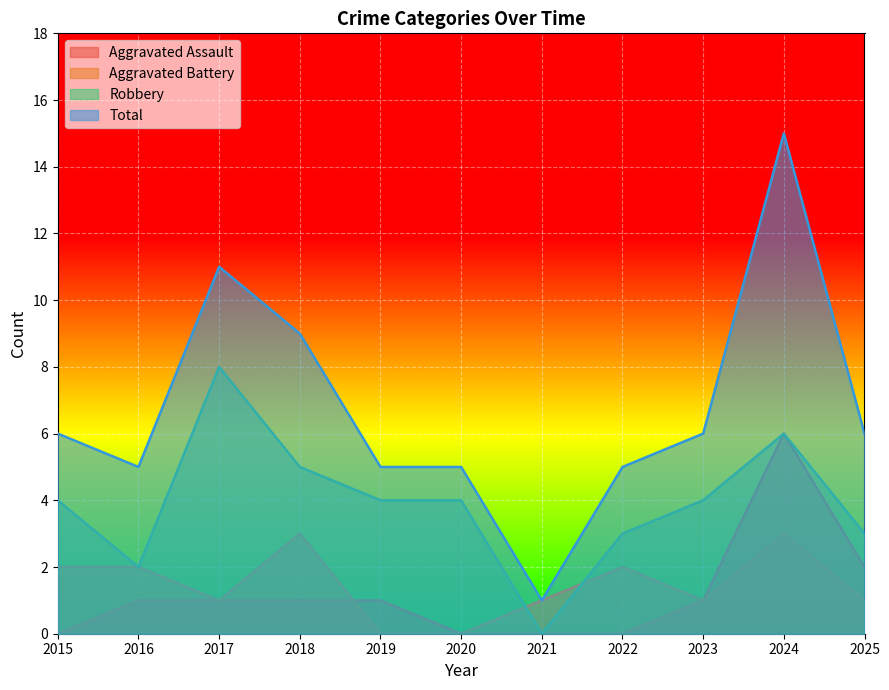

At which category is the sum across all series the highest?

2024